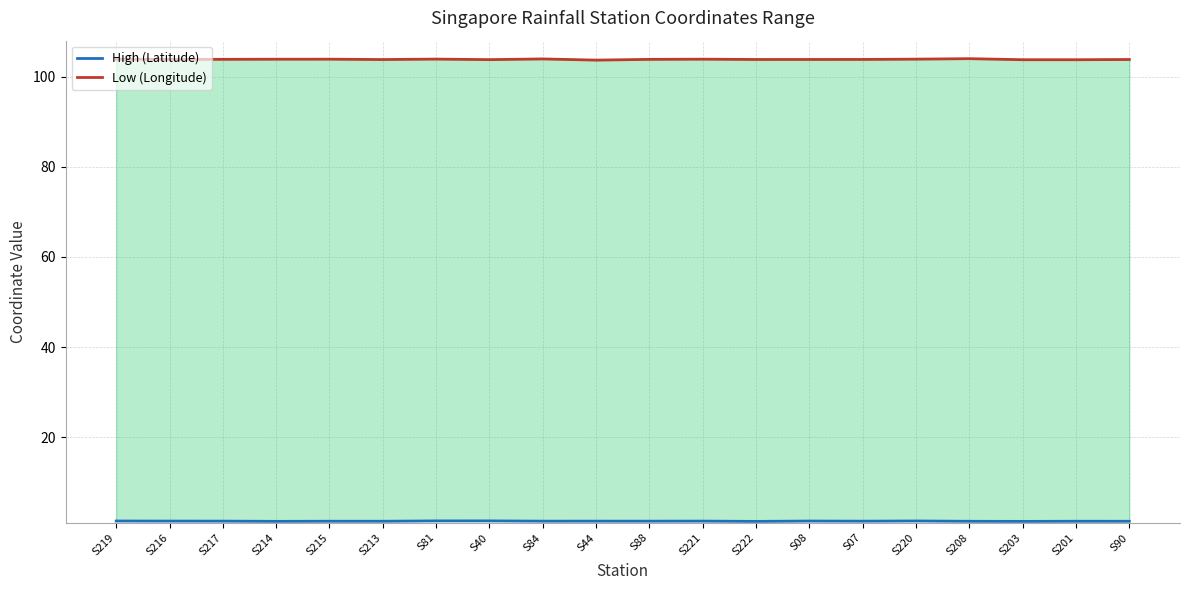

Reading right to left, transcribe all the data shown in this chart.

High (Latitude): 1.3	1.3	1.3	1.3	1.4	1.3	1.4	1.3	1.4	1.3	1.3	1.3	1.4	1.4	1.3	1.3	1.3	1.4	1.4	1.4
Low (Longitude): 103.8	103.8	103.8	104.0	103.9	103.8	103.8	103.8	103.9	103.8	103.7	103.9	103.8	103.9	103.8	103.9	103.9	103.9	103.9	103.9